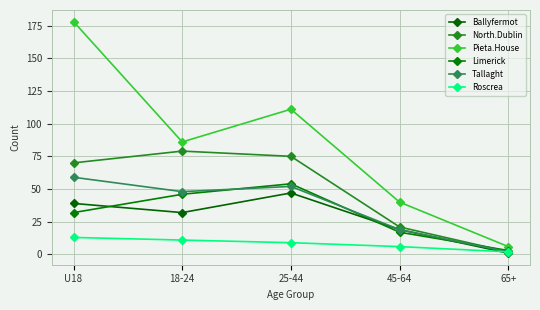

How many lines are shown in the chart?

6